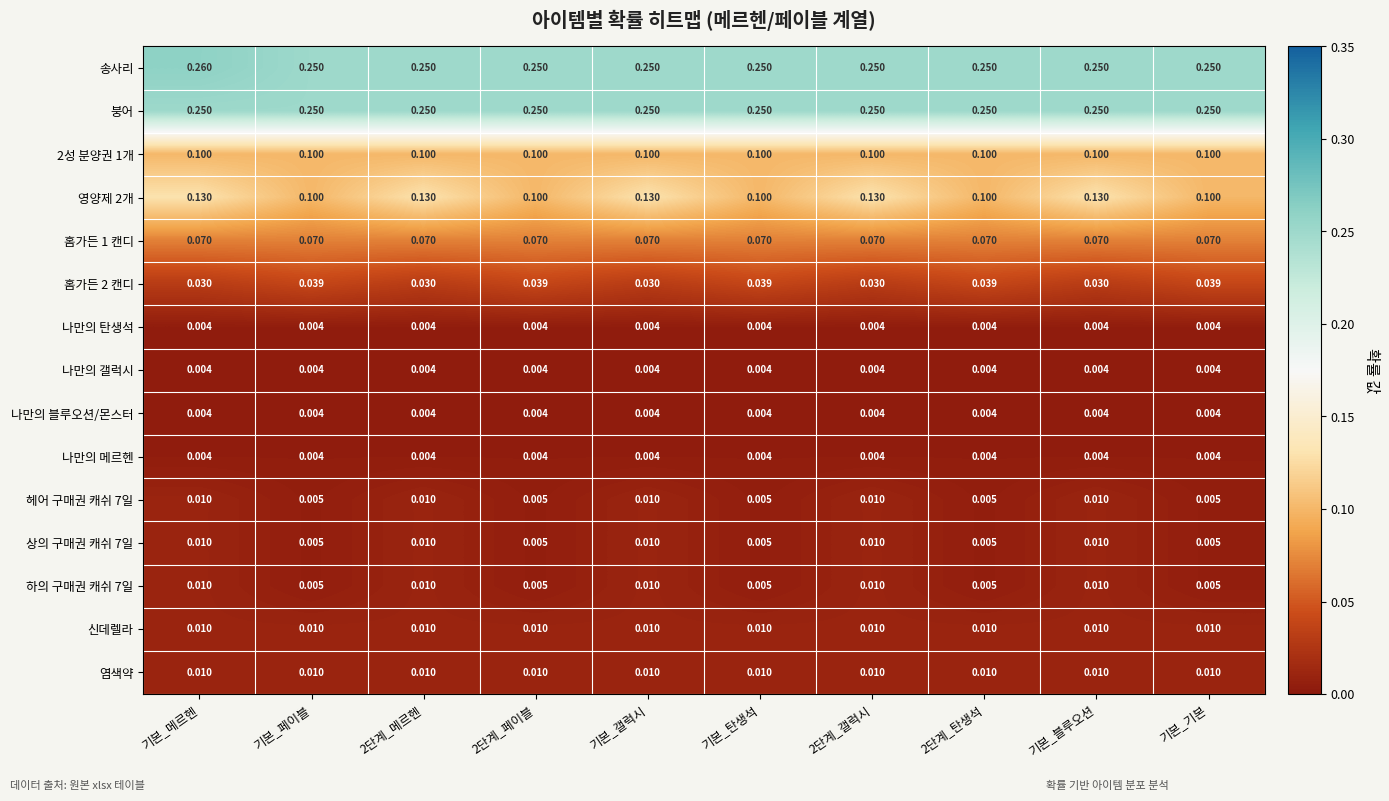

At which category is the sum across all series the highest?

기본_메르헨